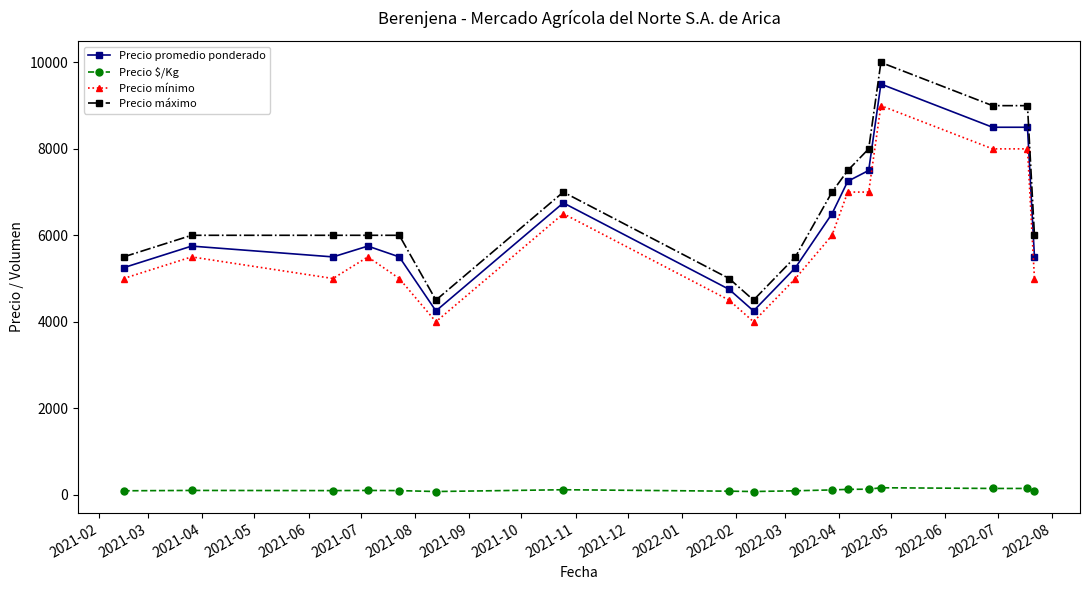

What is the difference between the maximum and second lowest values in the Precio promedio ponderado series?

5250